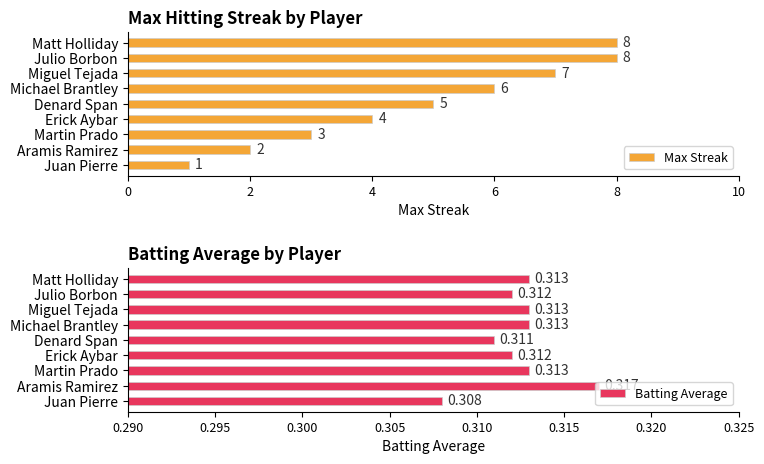

At which label does Batting Average reach its peak?

Aramis Ramirez